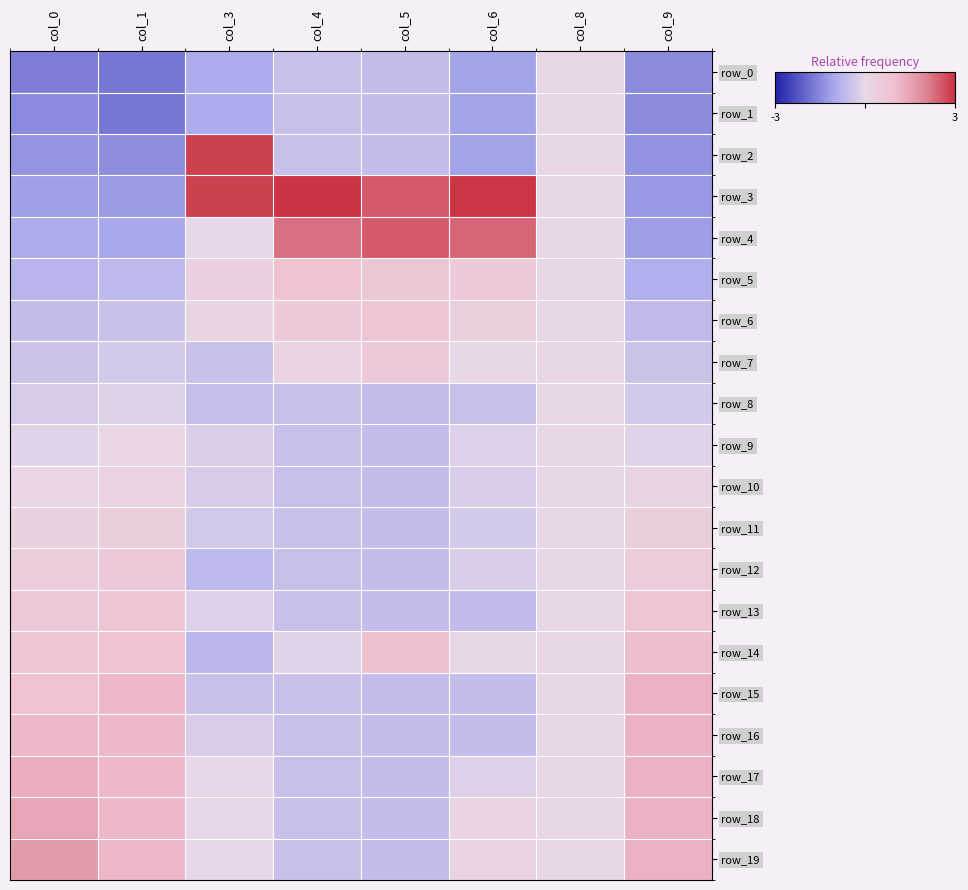

The value of row_7 at col_5 is 0.7. True or false?

True